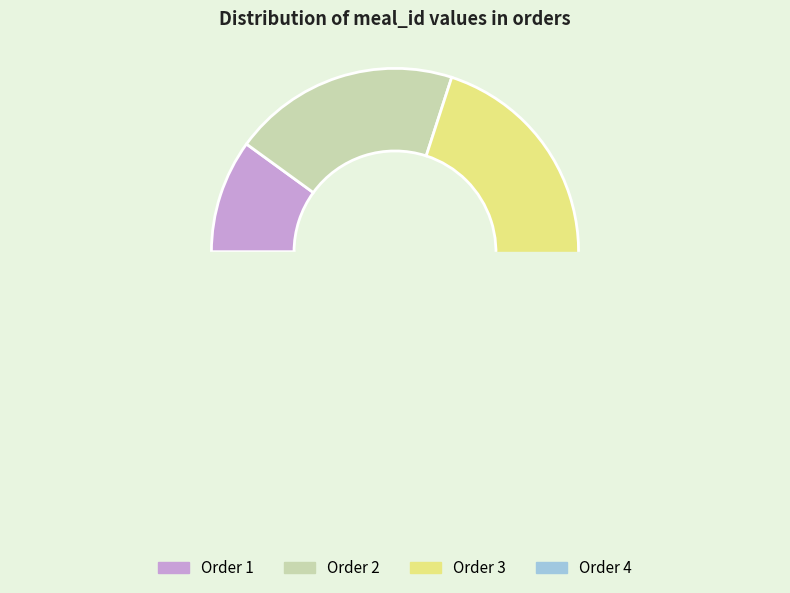

Is it true that 2 is 20% of the pie?

True